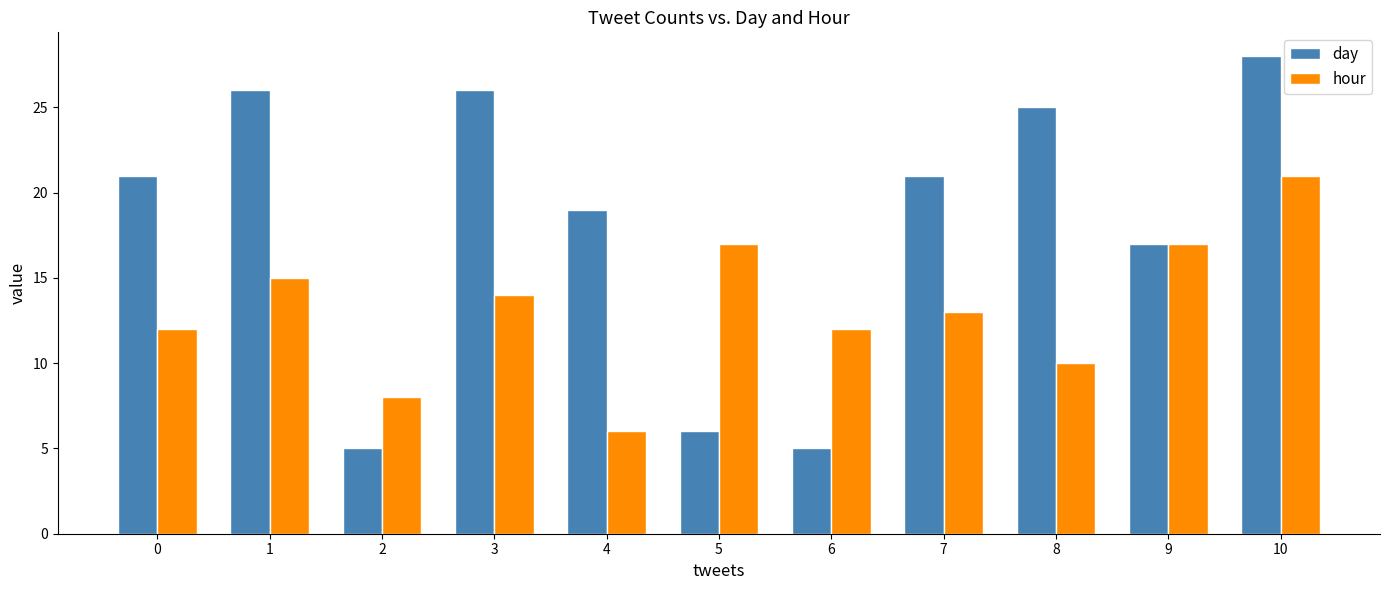

Between 6 and 9, which series saw the biggest shift?

day